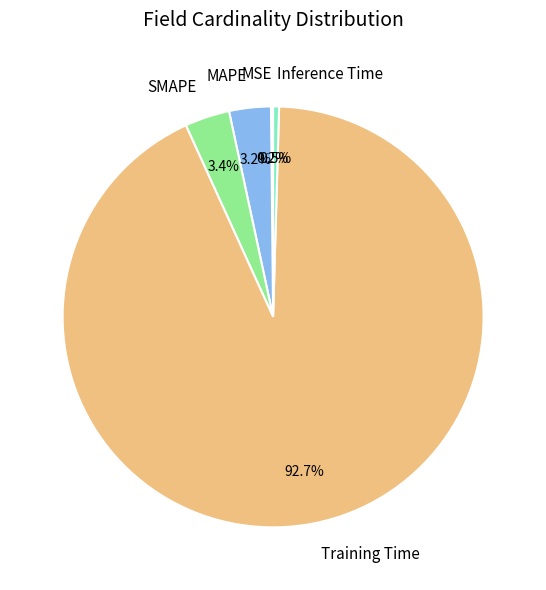

Which slice is the largest?

Training Time